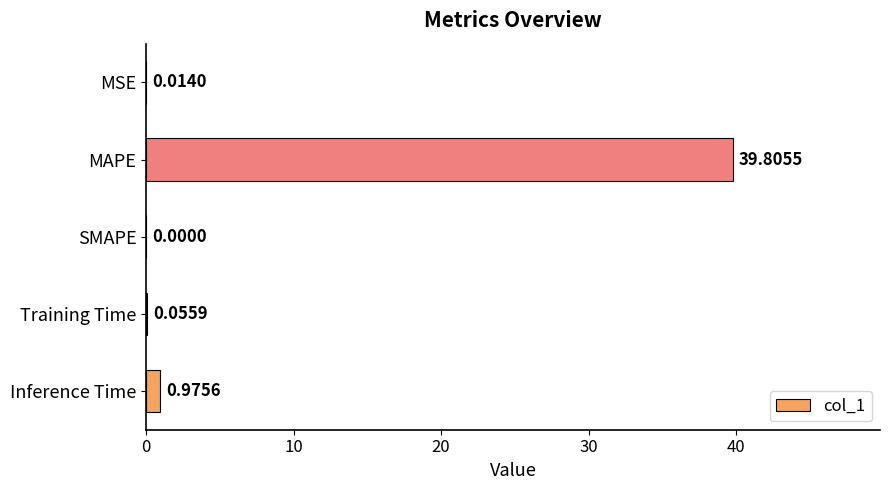

Count the number of categories in the chart.

5